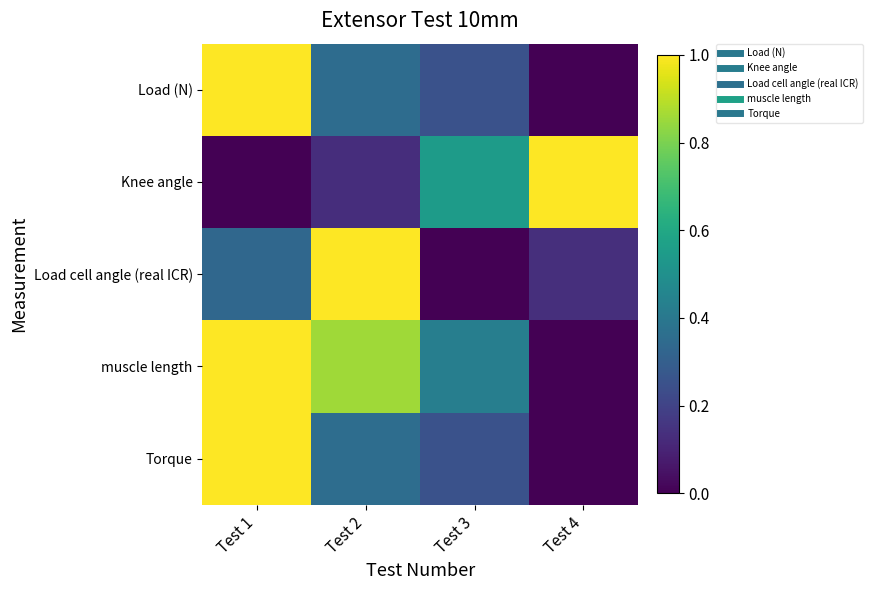

Reading right to left, what are all the values shown in this chart?

Load (N): Test 4=0.0	Test 3=0.3	Test 2=0.4	Test 1=1.0
Knee angle: Test 4=1.0	Test 3=0.5	Test 2=0.1	Test 1=0.0
Load cell angle (real ICR): Test 4=0.1	Test 3=0.0	Test 2=1.0	Test 1=0.3
muscle length: Test 4=0.0	Test 3=0.4	Test 2=0.9	Test 1=1.0
Torque: Test 4=0.0	Test 3=0.3	Test 2=0.4	Test 1=1.0